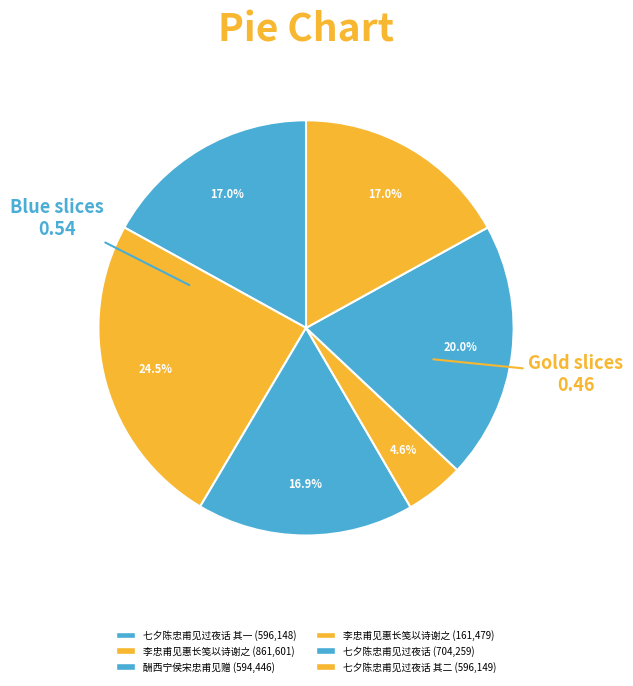

How many slices are in this pie chart?

6